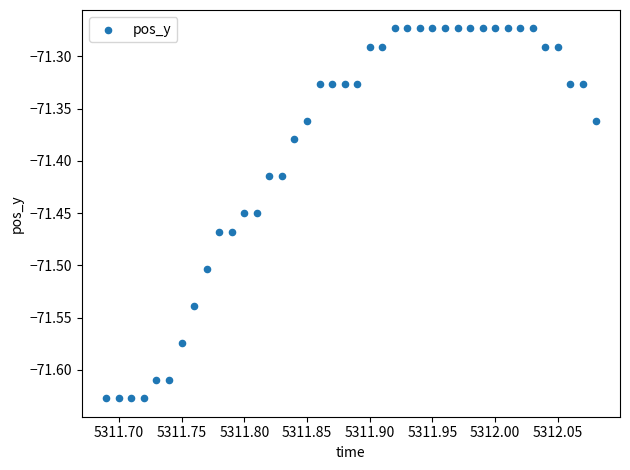

What is the range of Y values (max minus min)?

0.4